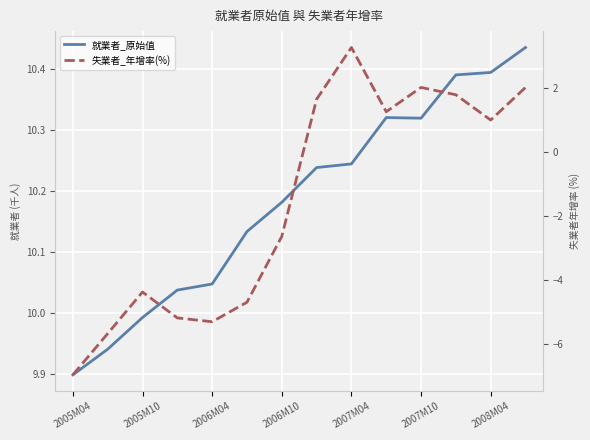

Between 2007M10 and 10, which series saw the biggest shift?

失業者_年增率(%)